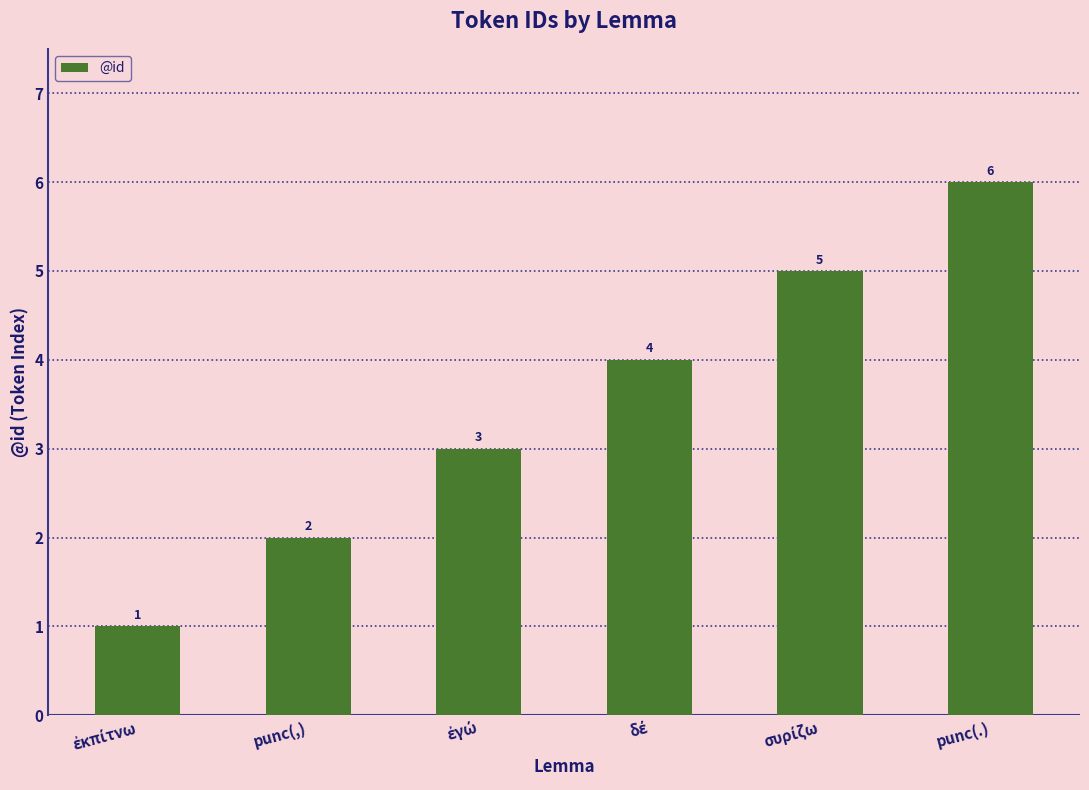

What is the value of the 1st bar from the left?

1